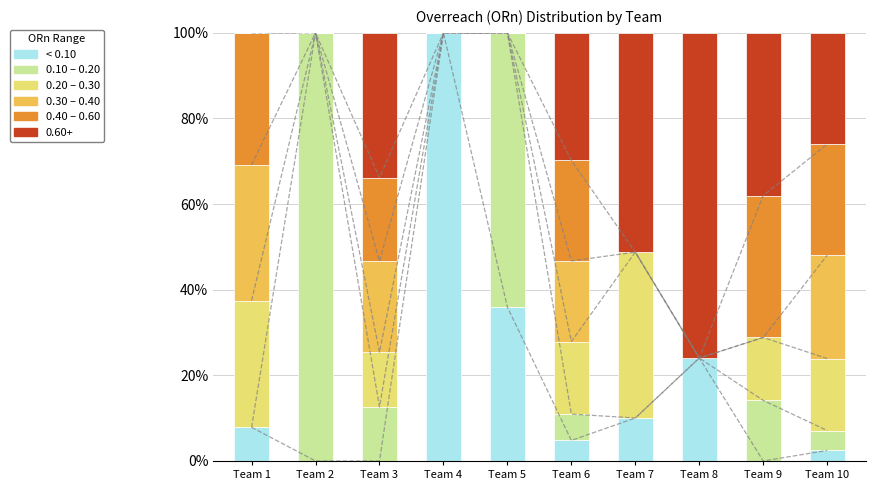

Is it true that 0.40– 0.60 equals 19.5 at Team 3?

True